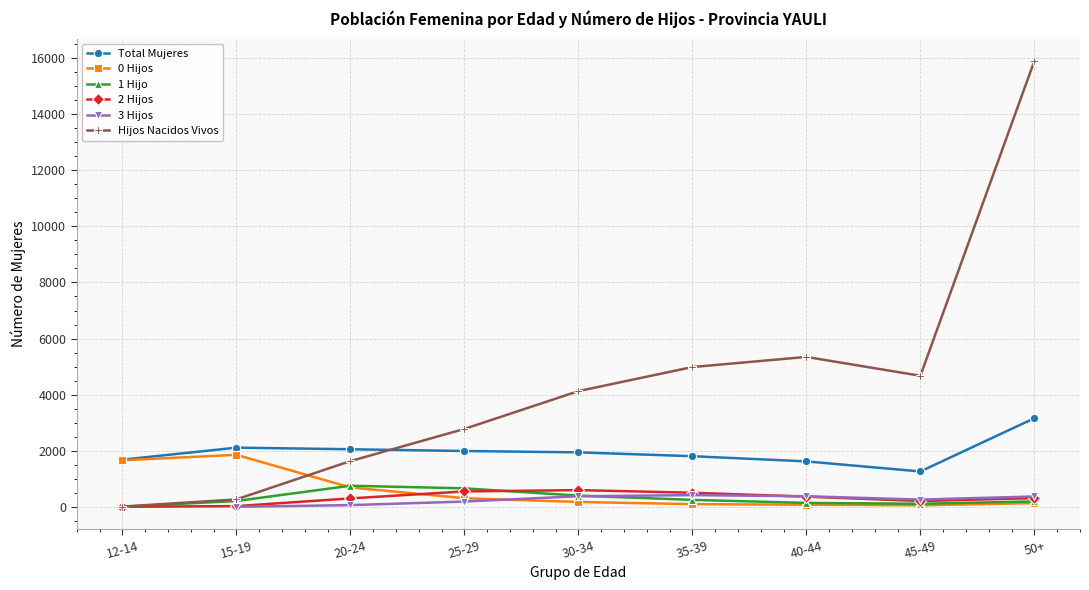

What is the lowest value of the Total Mujeres series?

1261